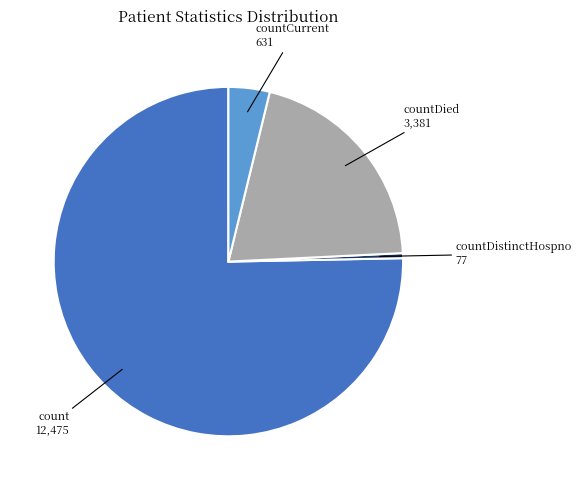

Which category has the biggest portion of the pie?

count